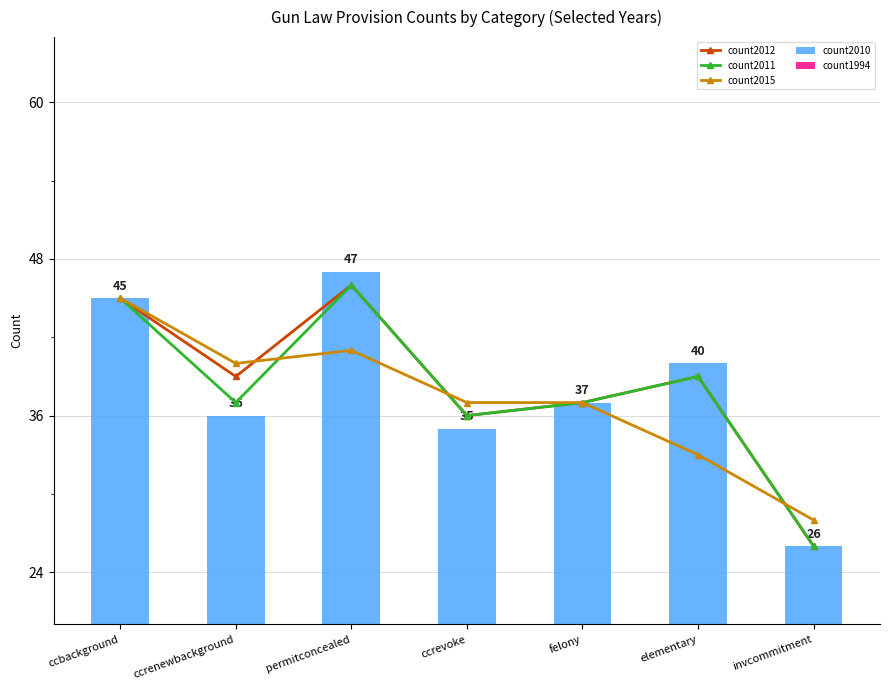

Which label corresponds to the largest value in the chart?

permitconcealed